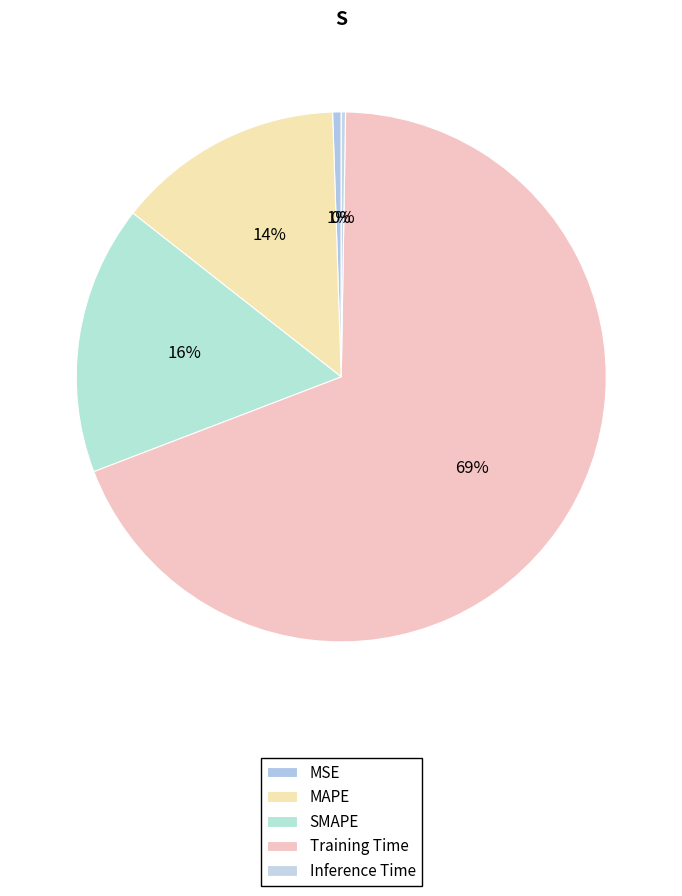

True or false: Inference Time accounts for 13% of the total.

False